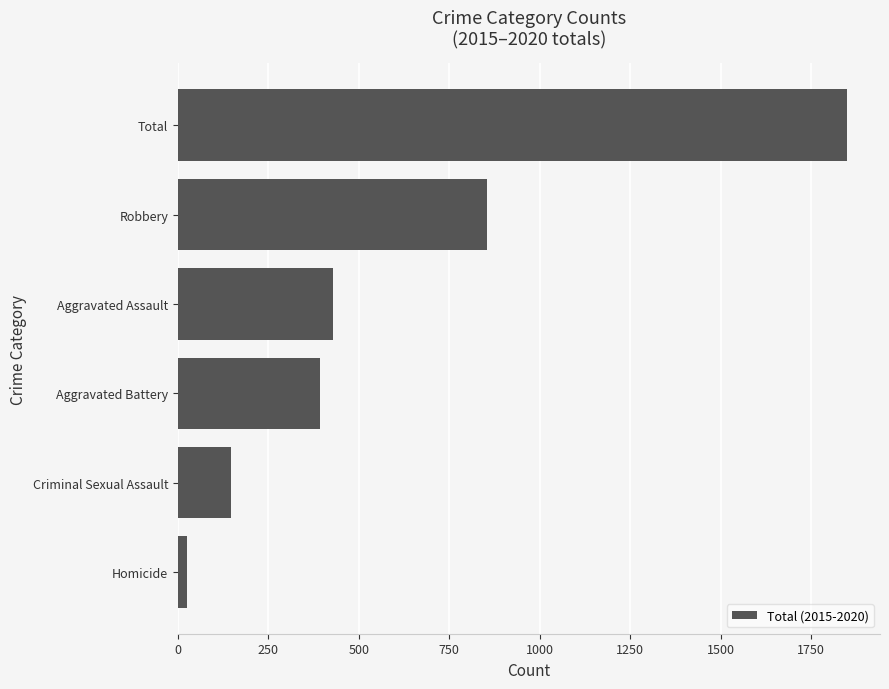

Rank the categories by value from highest to lowest.

Total, Robbery, Aggravated Assault, Aggravated Battery, Criminal Sexual Assault, Homicide